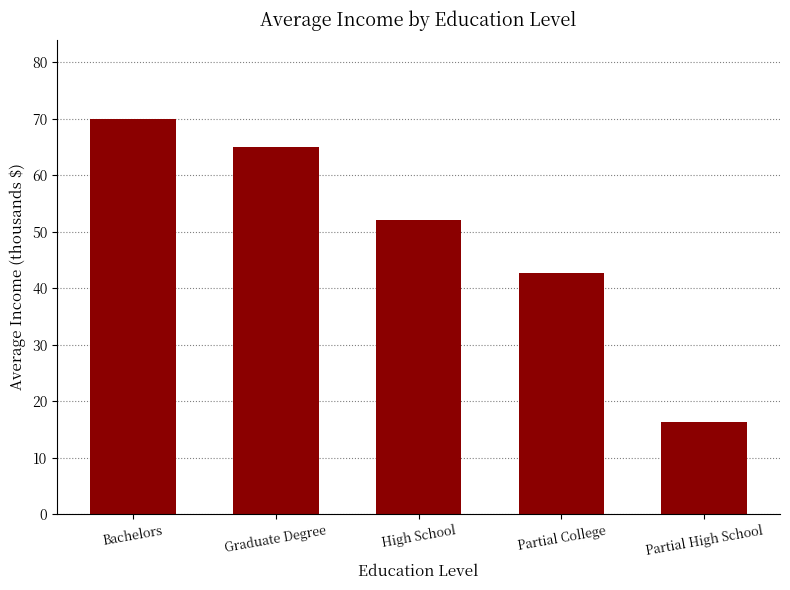

True or false: the data shows 65.0 at Graduate Degree.

True